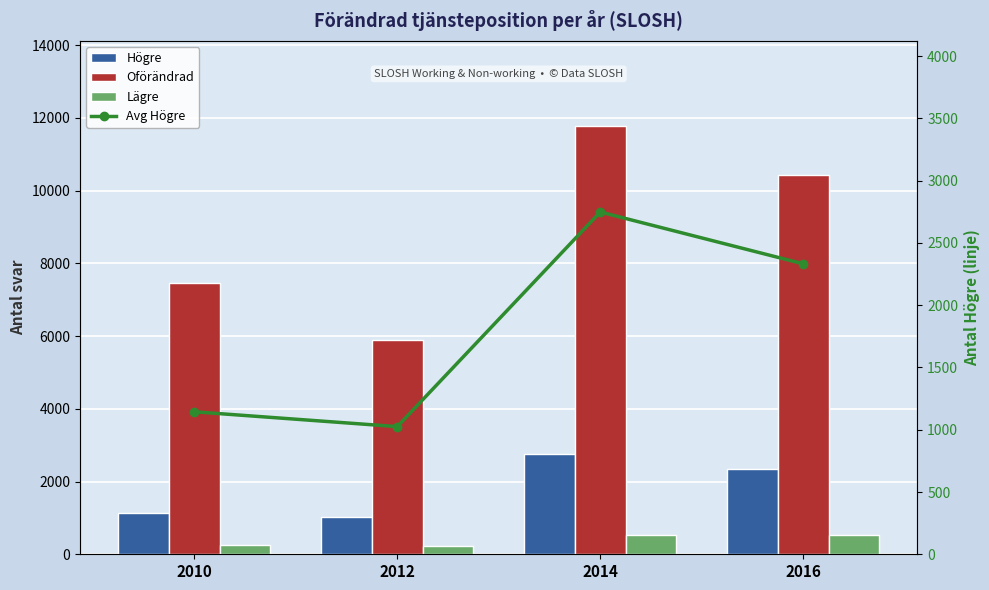

How many distinct data groups are displayed?

4